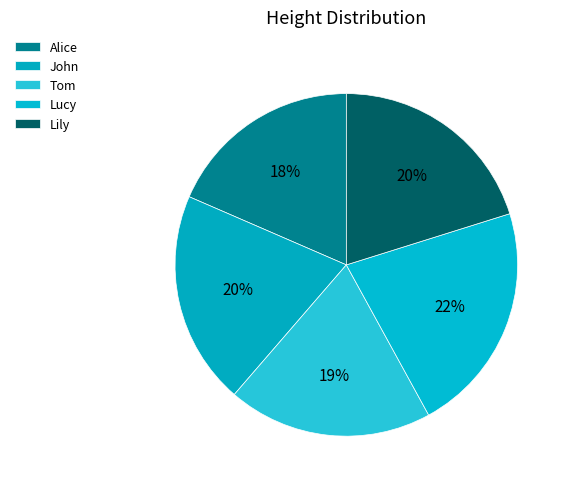

What percentage is the John slice, to the nearest percent?

20%